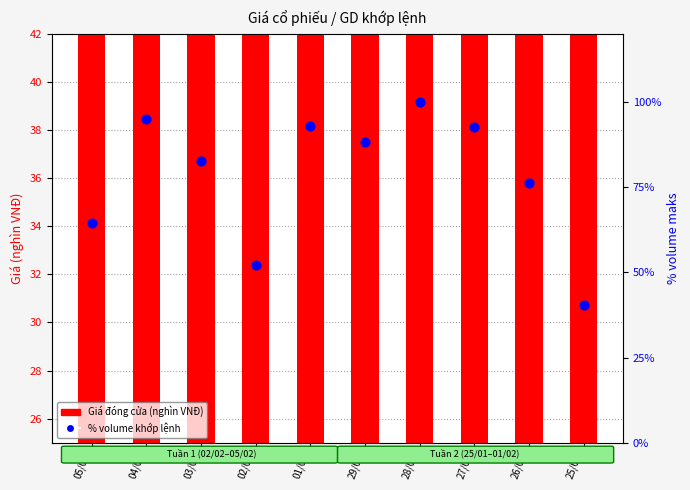

At how many categories does at least one series exceed 21?

10